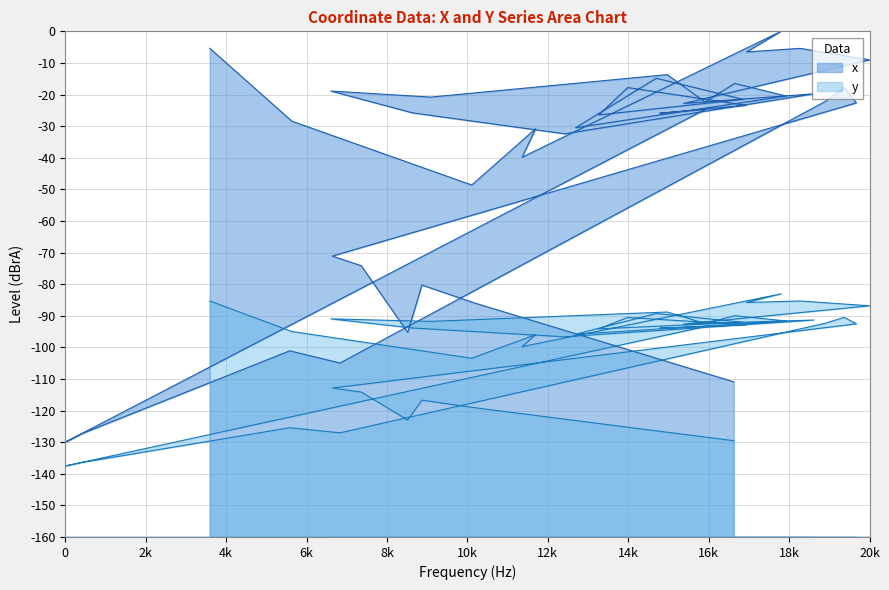

True or false: x and y cross at least once.

False